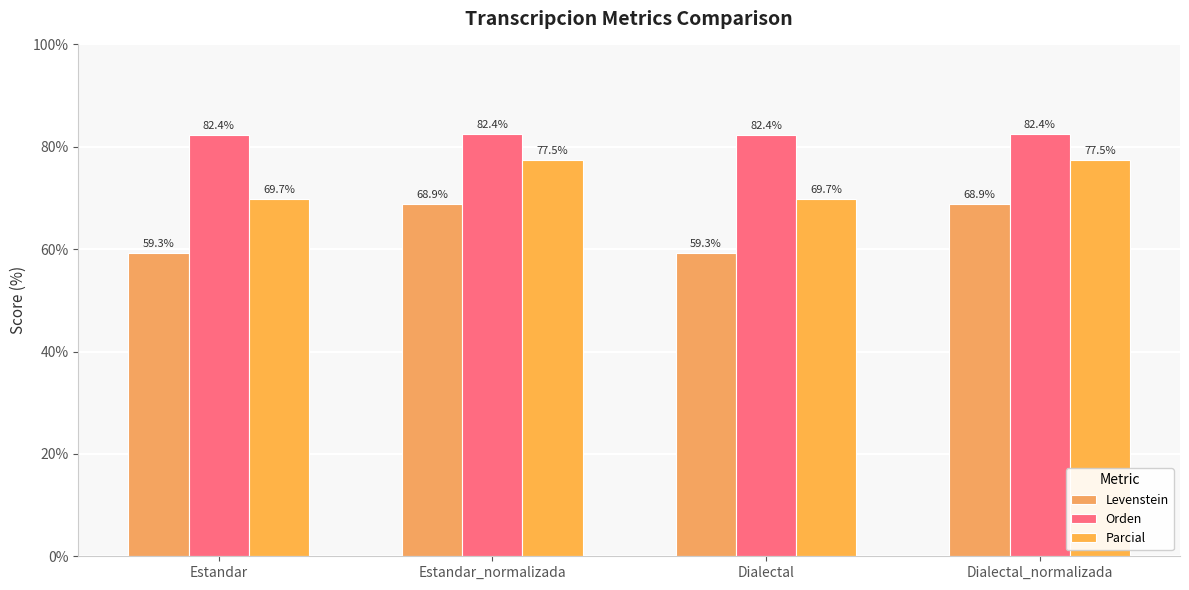

What is the label of the 1st bar from the right?

Dialectal_normalizada